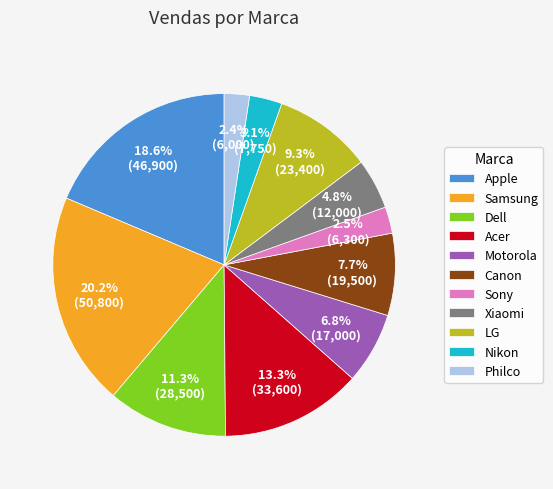

How many slices are in this pie chart?

11